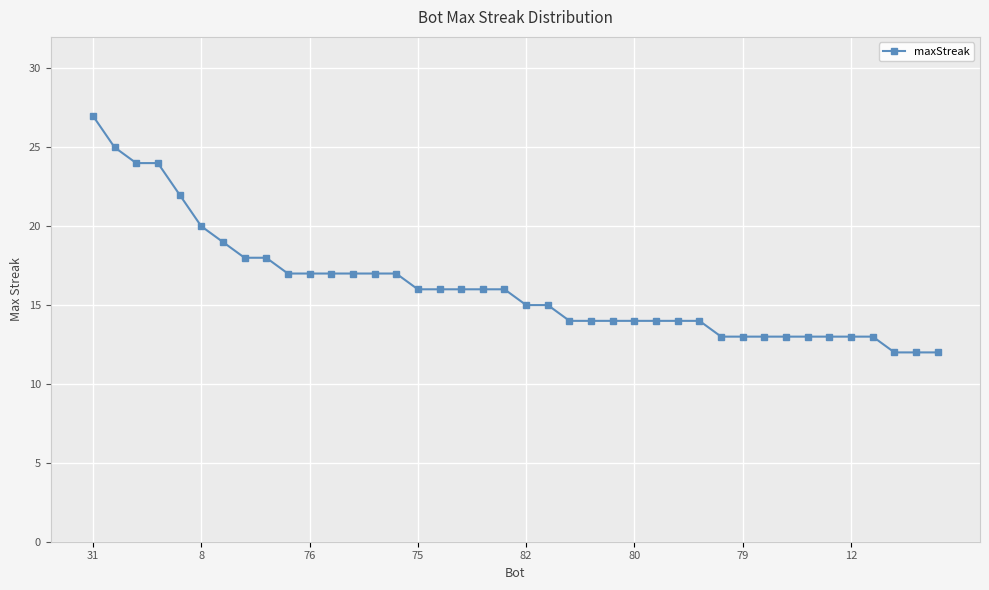

What is the smallest value displayed?

12